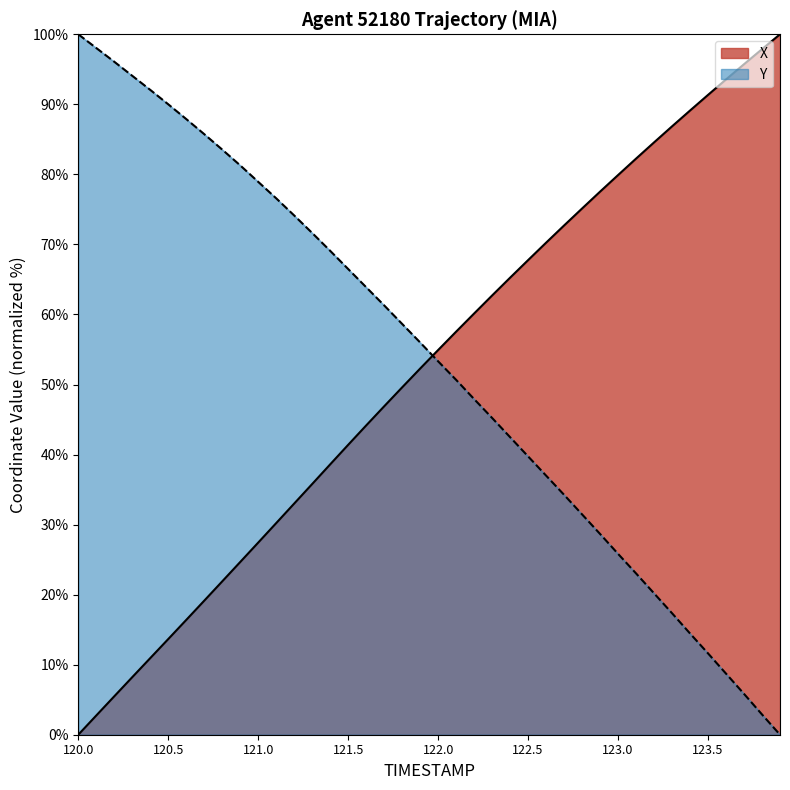

What is the sum of all X values?

2087.6